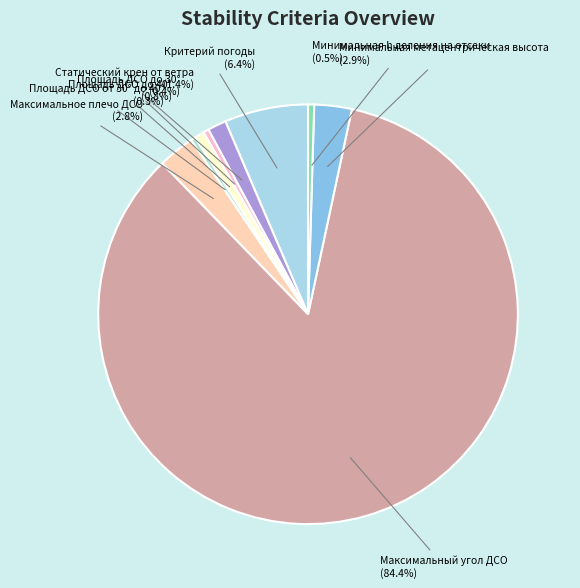

Which slice represents more than half of the pie?

Максимальный угол ДСО